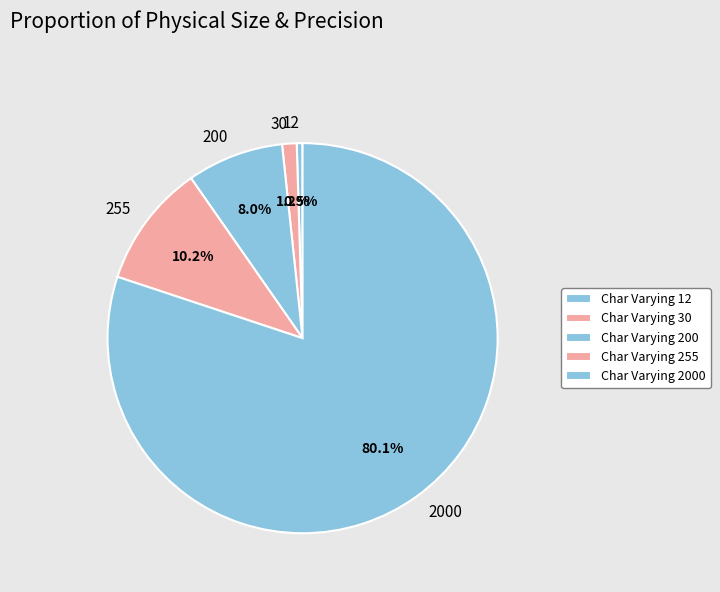

How many segments does this pie chart have?

5